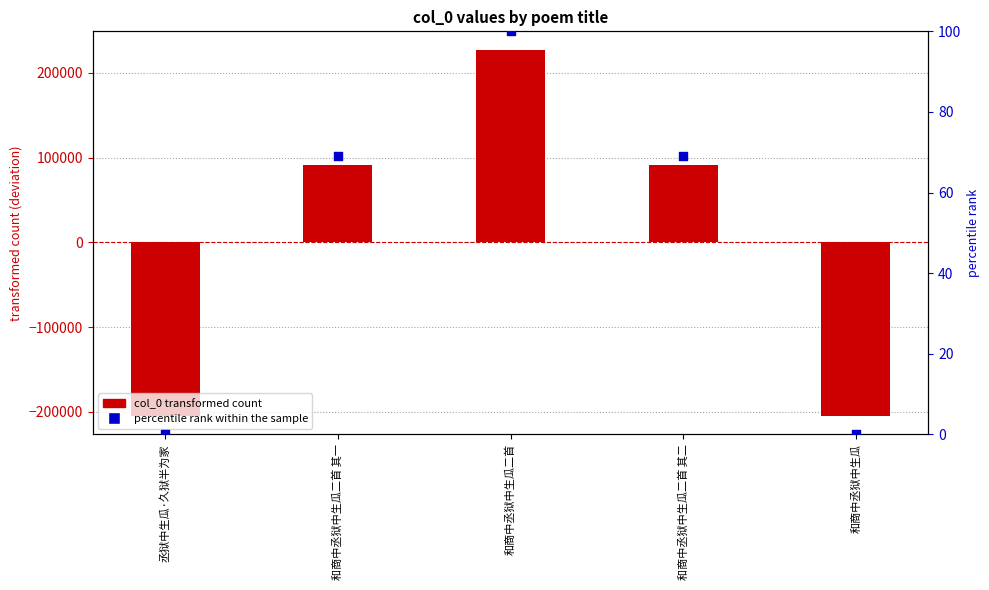

At which category is the sum across all series the highest?

和商中丞狱中生瓜二首